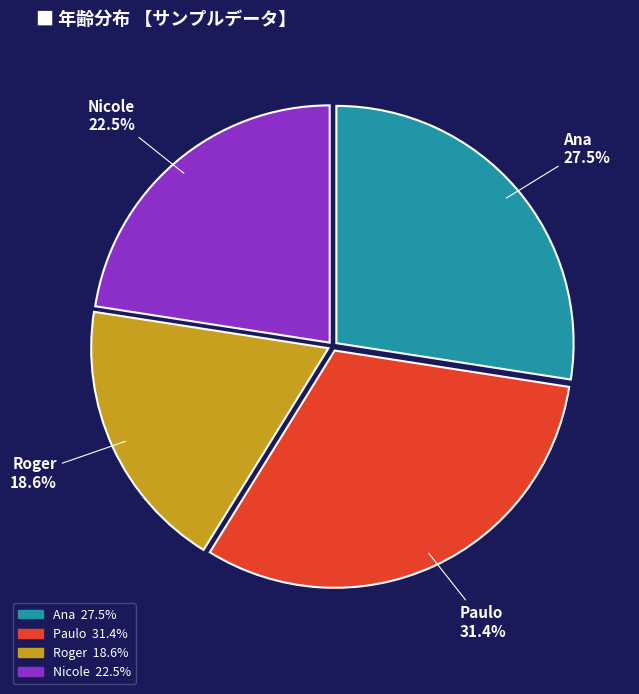

Between Nicole and Roger, which is larger?

Nicole